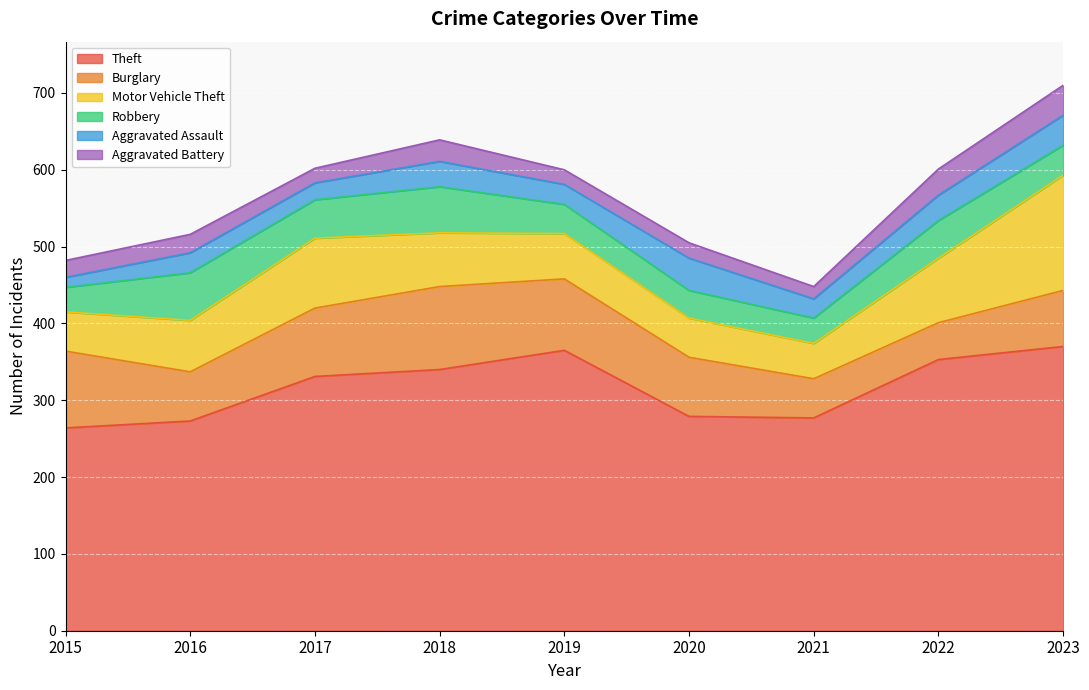

Is it true that Aggravated Assault equals 39 at 2023?

True